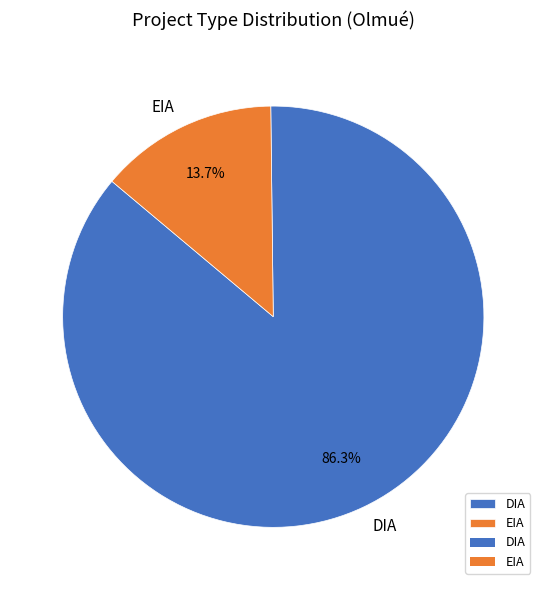

What percentage is NOT represented by DIA?

13.7%